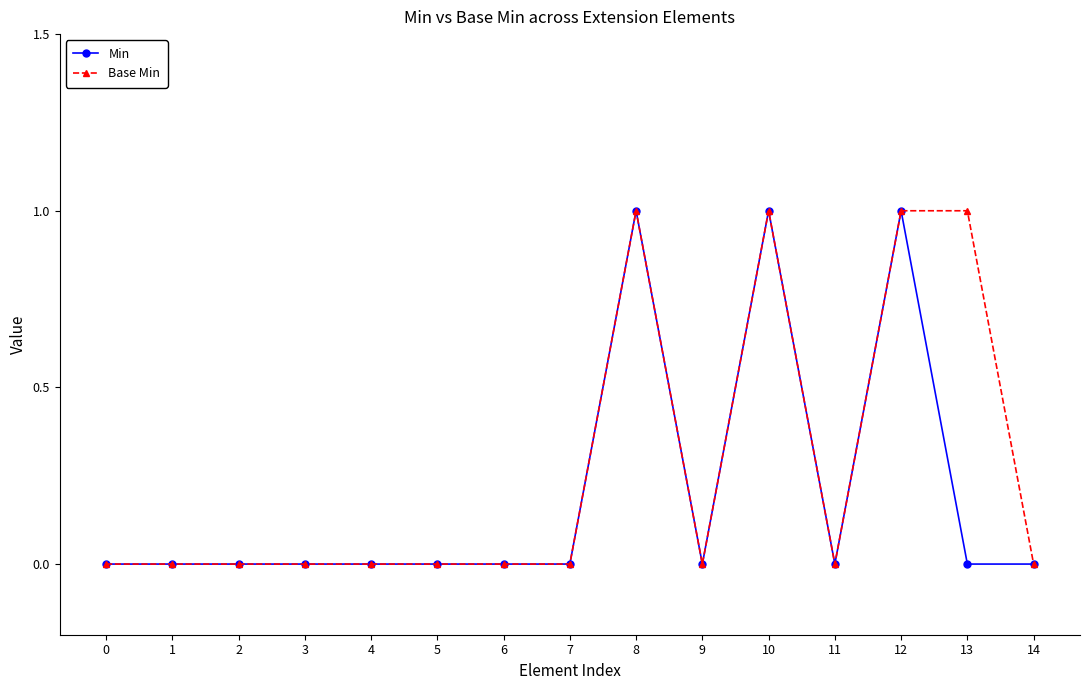

True or false: Min has more than 2 points higher than both neighbors.

True